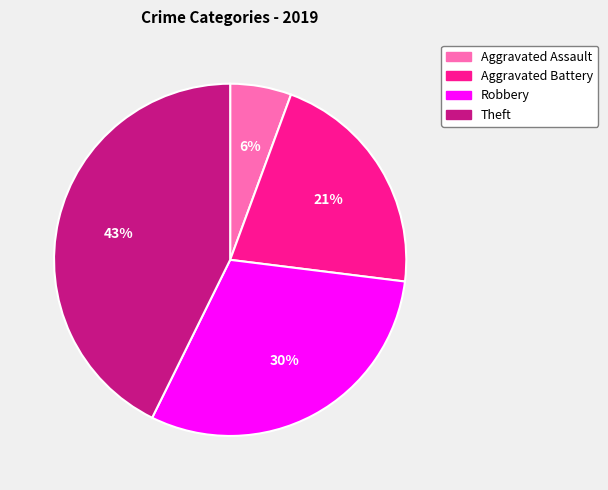

What percentage is the Theft slice, to the nearest percent?

43%